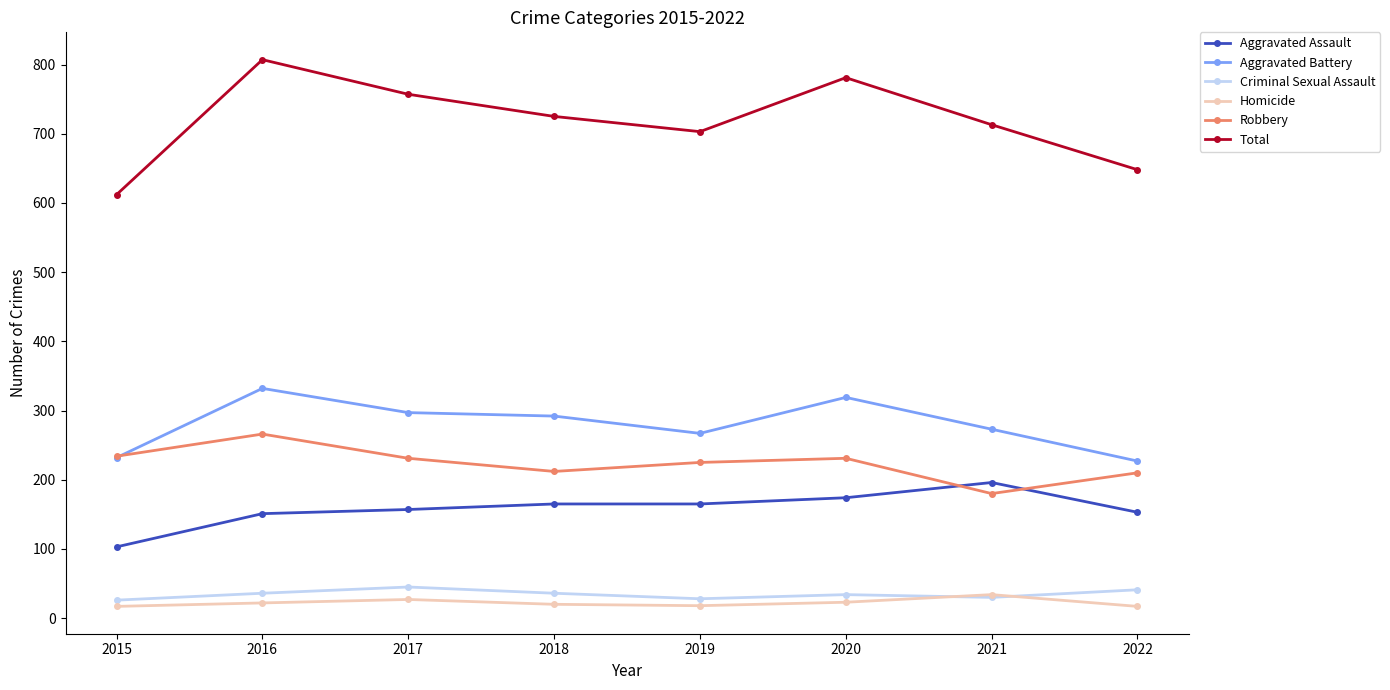

Which series changed the most between 2019 and 2022?

Total